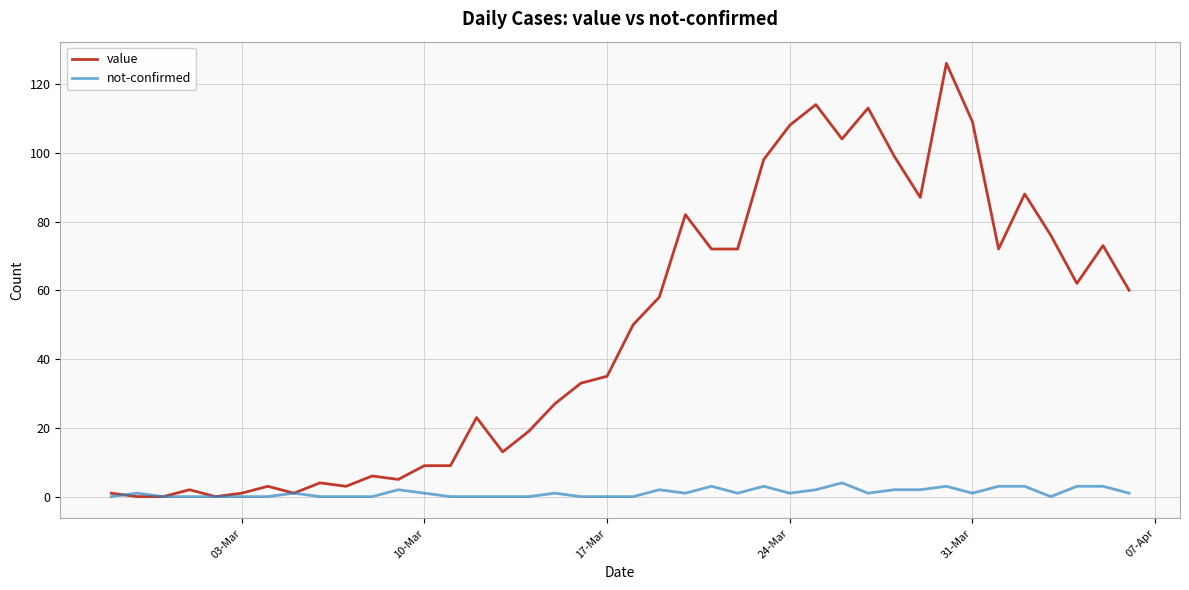

List the series in order of their peak value, highest first.

value, not-confirmed